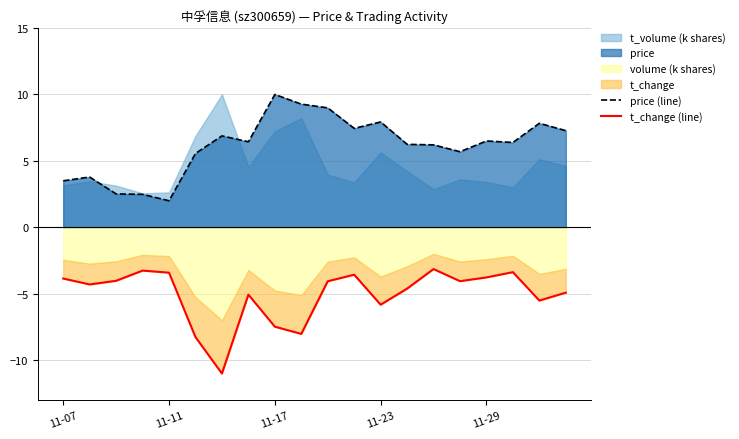

What is the lowest value of the price (line) series?

2.0